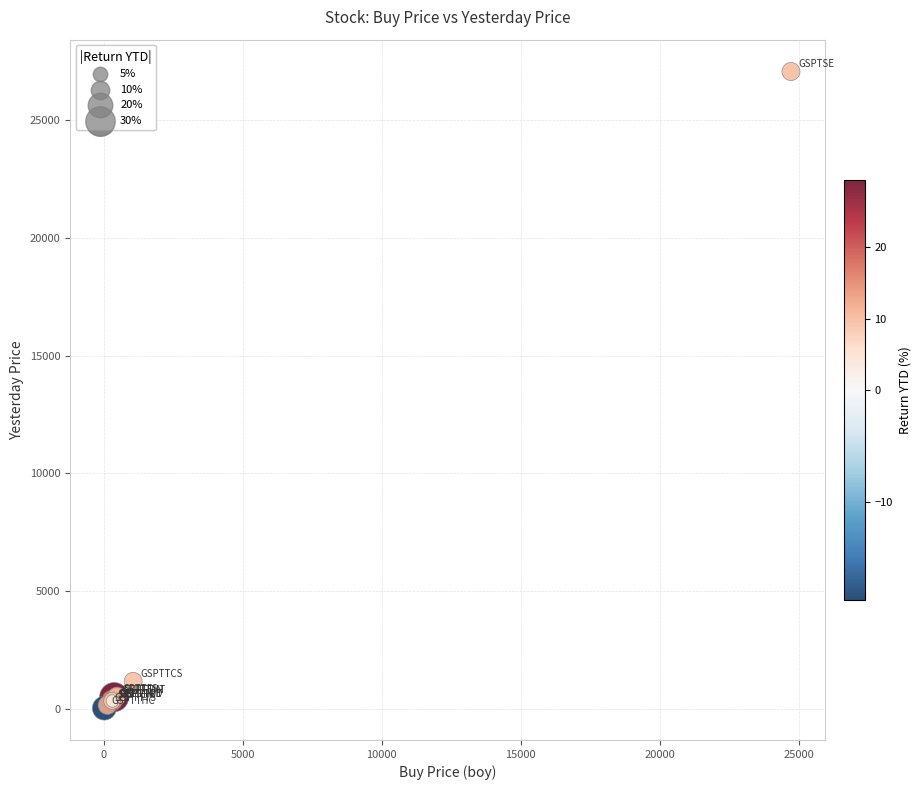

What Y value in the scatter plot is closest to 13551?

1161.7